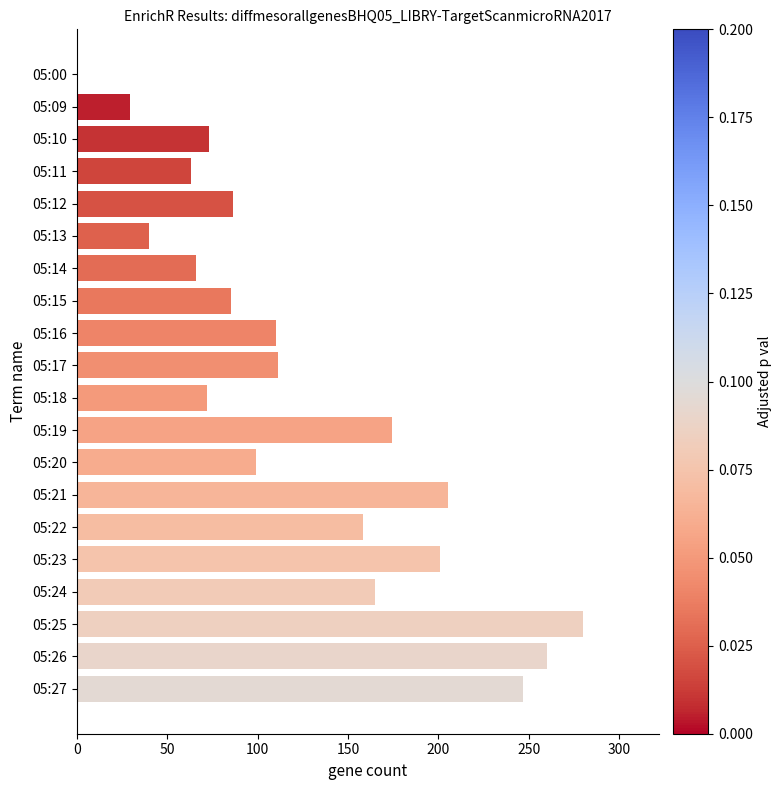

Where is the data nearest to the value 140?

05:22